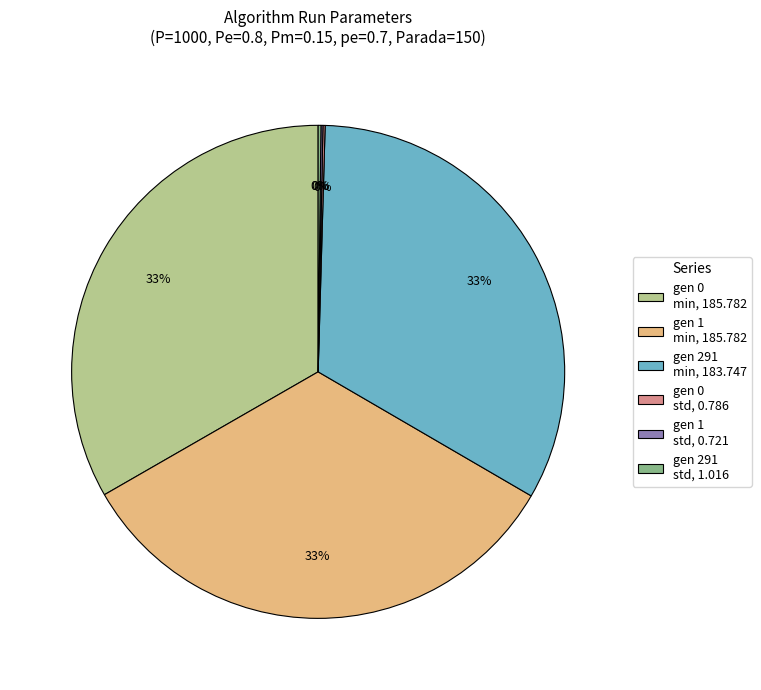

The gen 1 min slice represents 39% of the pie. True or false?

False